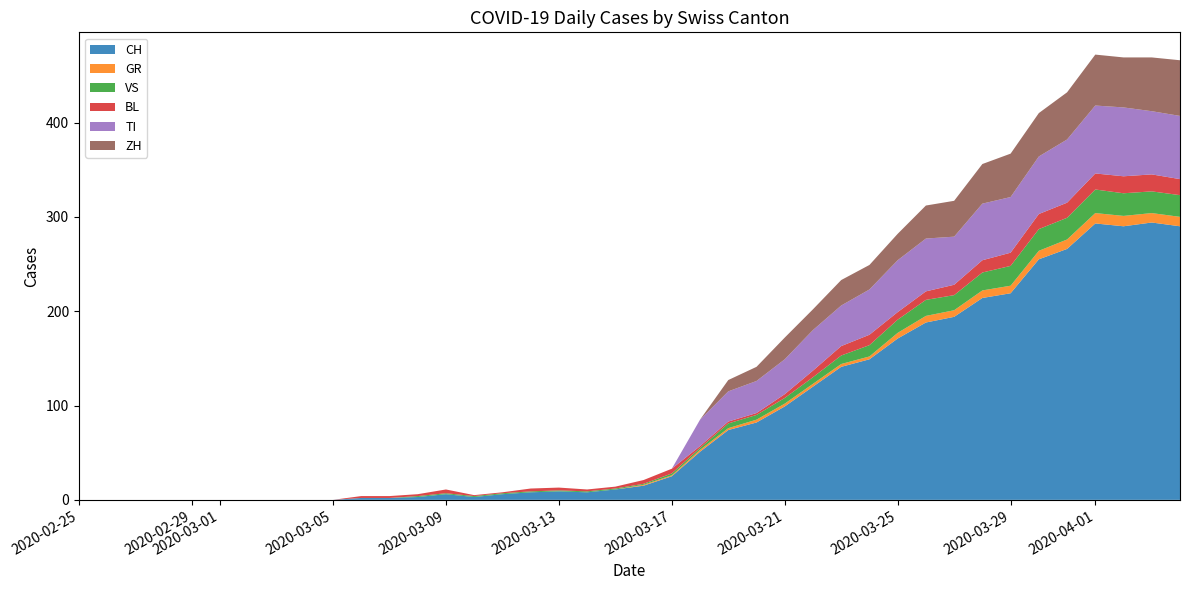

Reading left to right, list all the values displayed in this chart.

CH: 0	0	0	0	0	0	0	0	0	0	2	2	3	6	3	6	8	9	8	11	15	25	51	74	82	99	120	141	149	171	188	194	214	219	255	266	293	290	294	290
GR: 0	0	0	0	0	0	0	0	0	0	0	0	0	0	0	0	0	0	0	0	1	1	2	2	3	3	3	3	3	6	7	7	8	8	9	10	11	11	10	10
VS: 0	0	0	0	0	0	0	0	0	0	0	0	1	1	1	1	1	1	1	1	1	2	2	5	5	6	7	9	12	14	17	16	19	21	23	23	25	24	23	23
BL: 0	0	0	0	0	0	0	0	0	0	2	2	2	4	1	1	3	3	2	2	4	5	2	2	2	4	7	10	11	8	9	11	13	14	16	16	17	18	18	17
TI: 0	0	0	0	0	0	0	0	0	0	0	0	0	0	0	0	0	0	0	0	0	0	28	32	34	37	43	43	48	55	56	51	60	59	61	67	72	73	67	67
ZH: 0	0	0	0	0	0	0	0	0	0	0	0	0	0	0	0	0	0	0	0	0	0	0	12	15	23	22	27	26	28	35	38	42	46	46	50	54	53	57	59